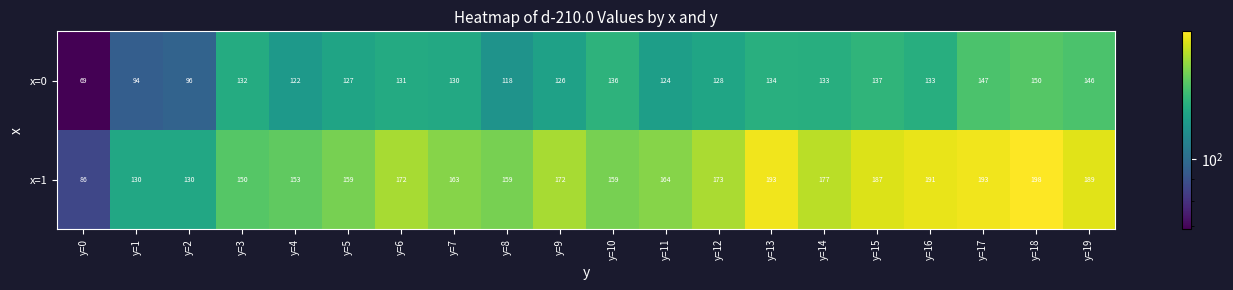

What is the difference between the maximum and minimum values in the x=0 series?

81